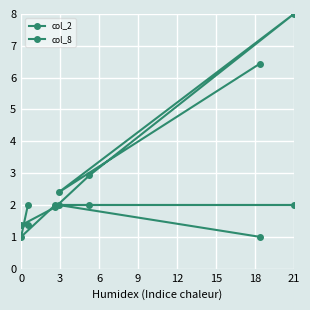

At which label is col_8 closest to 1?

3